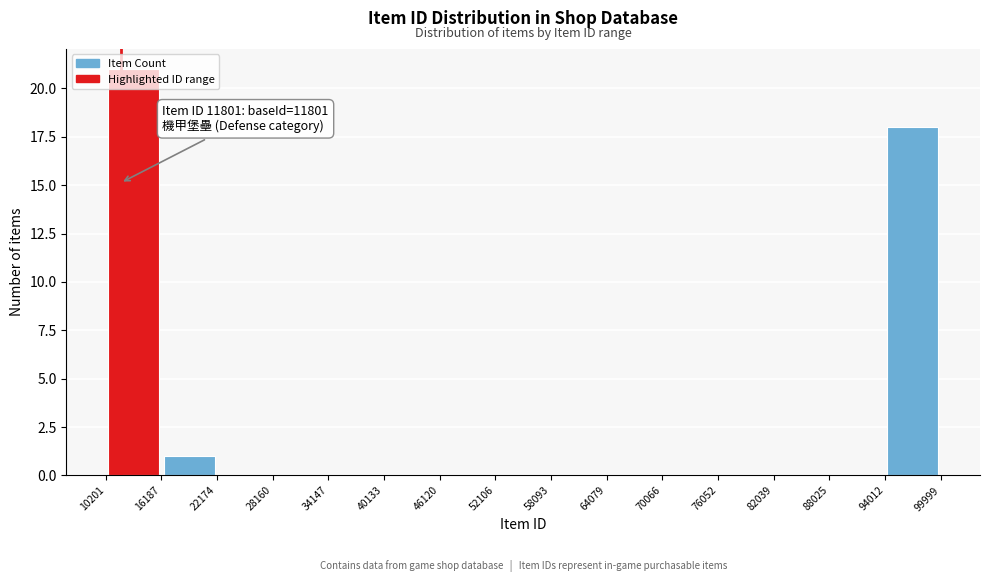

Which range on the x-axis has the tallest bar?

10201 to 16187